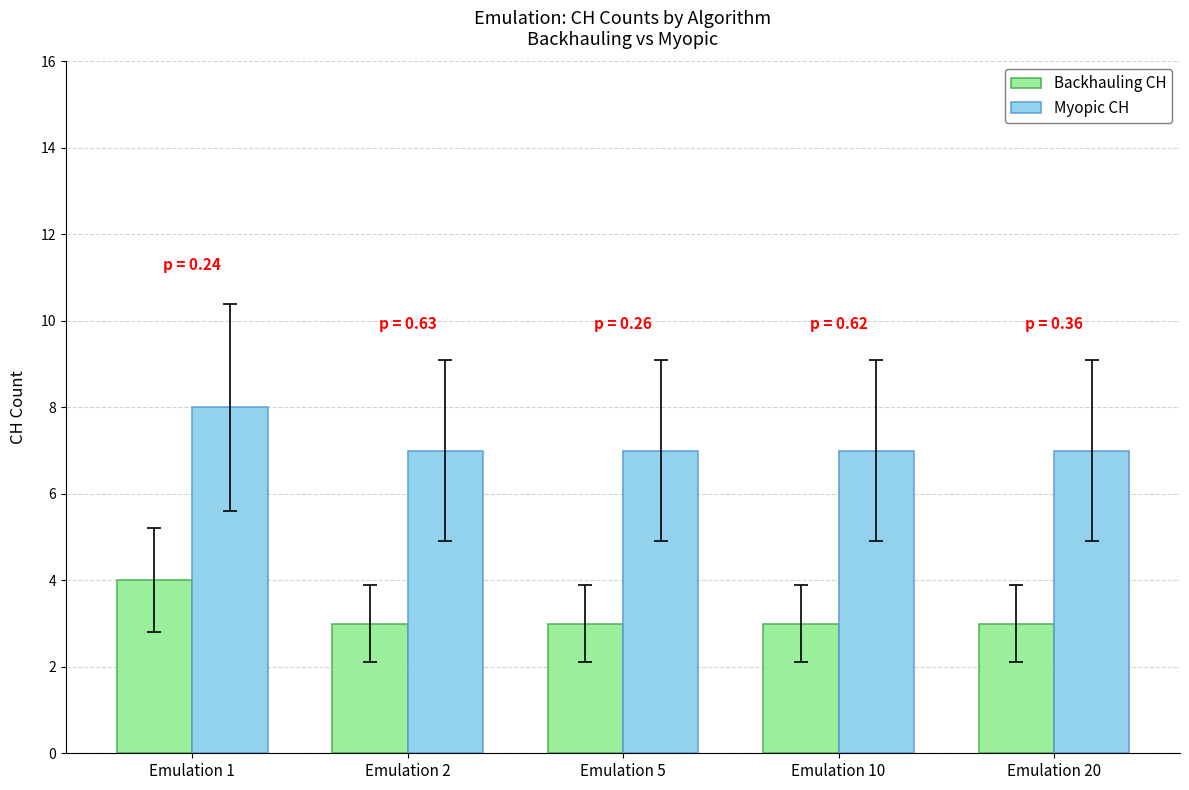

Does the chart contain stacked bars?

No